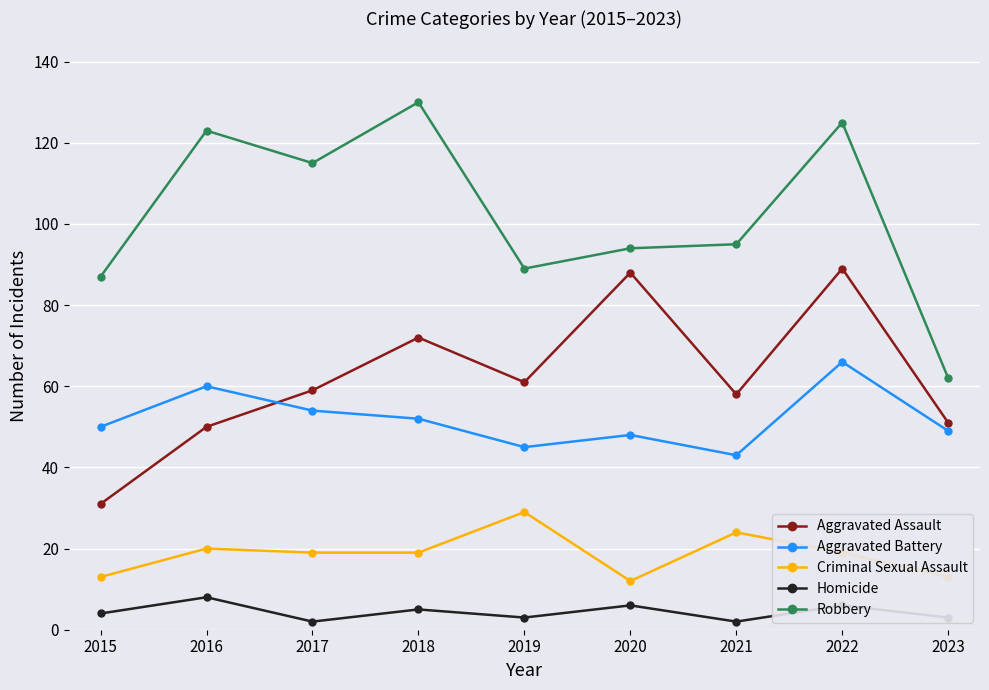

Reading left to right, extract all data points from this chart.

Aggravated Assault: 31	50	59	72	61	88	58	89	51
Aggravated Battery: 50	60	54	52	45	48	43	66	49
Criminal Sexual Assault: 13	20	19	19	29	12	24	19	13
Homicide: 4	8	2	5	3	6	2	6	3
Robbery: 87	123	115	130	89	94	95	125	62